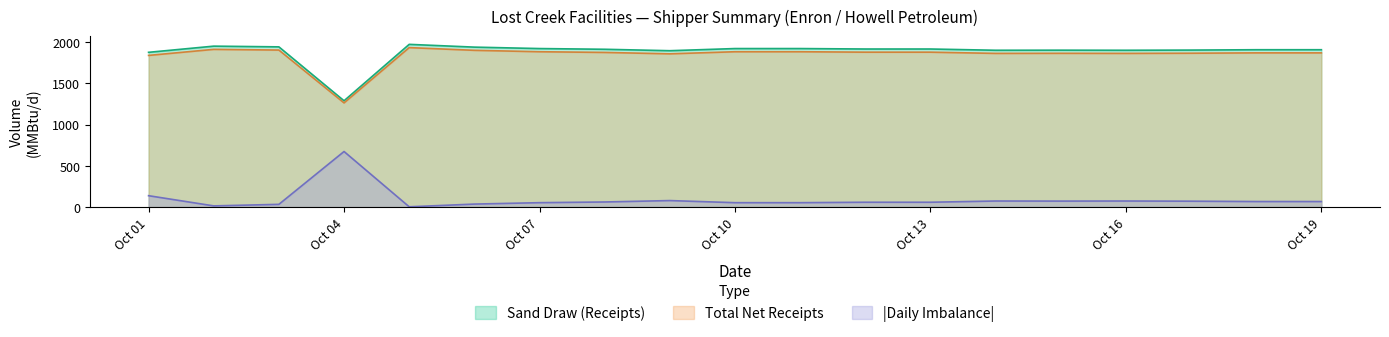

How many data points in Daily Imbalance are less than 61?

9